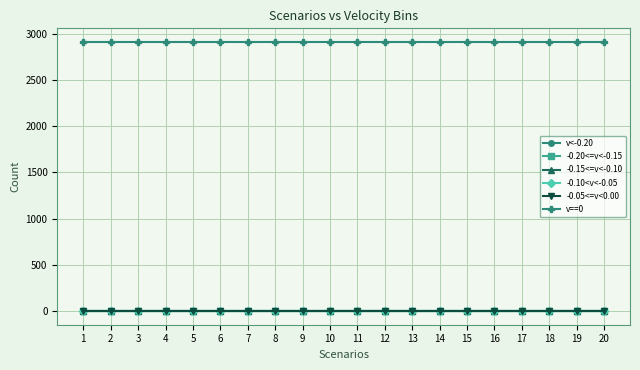

What is the total value across all series at 20?

2912